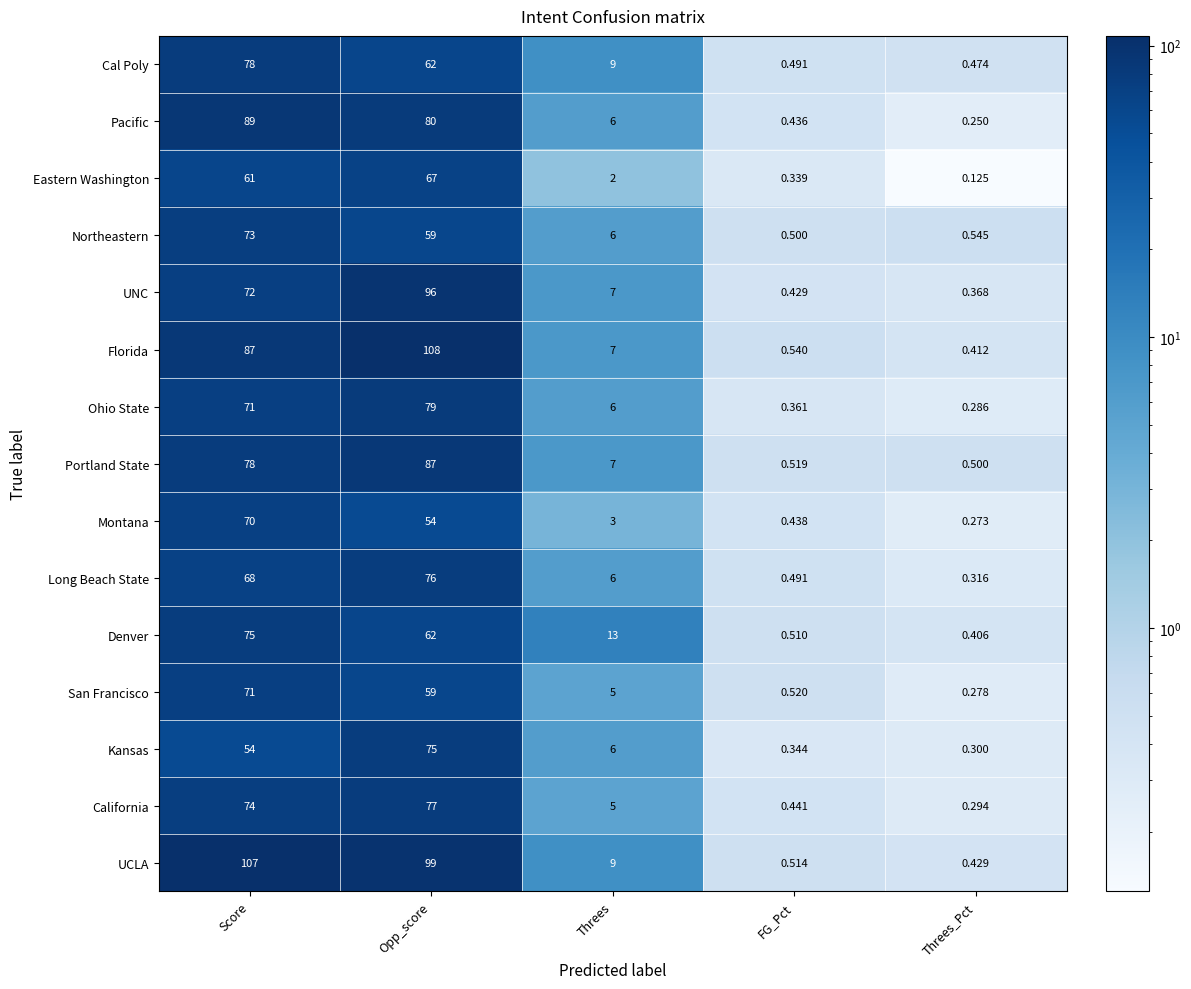

How many series are shown in this chart?

15